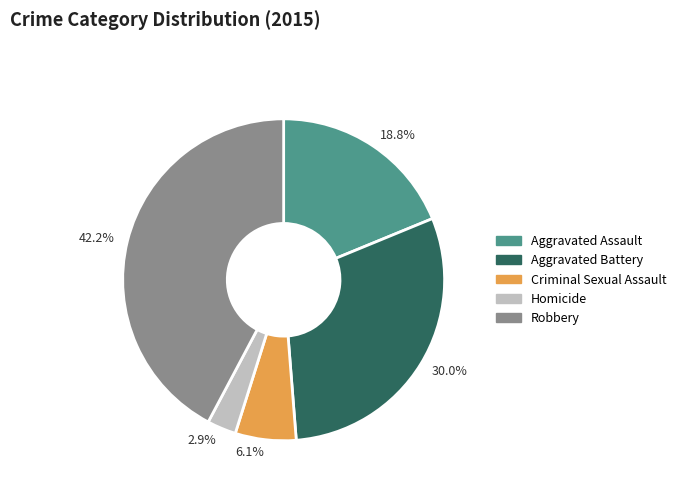

How many segments does this pie chart have?

5